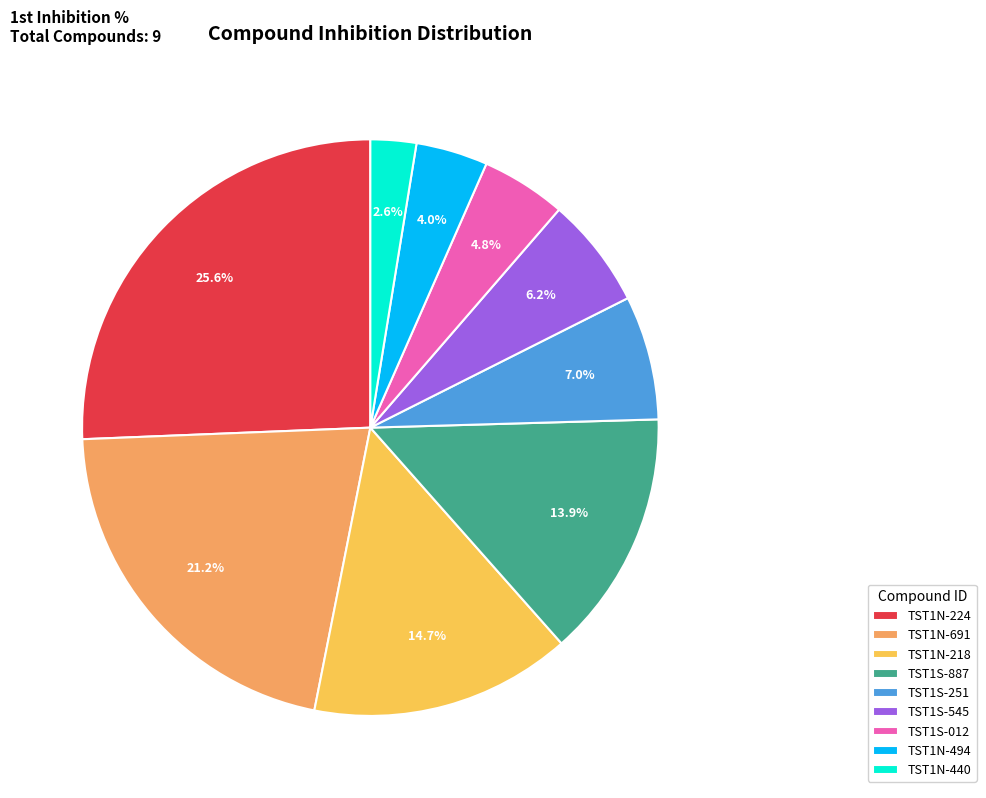

What portion of the pie excludes TST1N-691?

78.8%